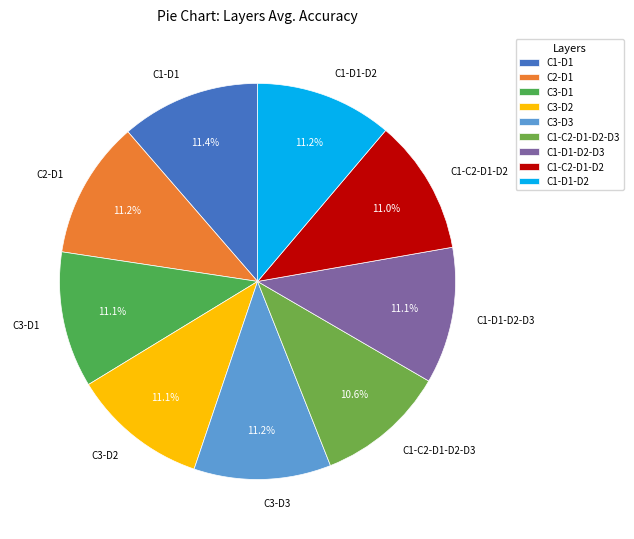

How many slices are in this pie chart?

9